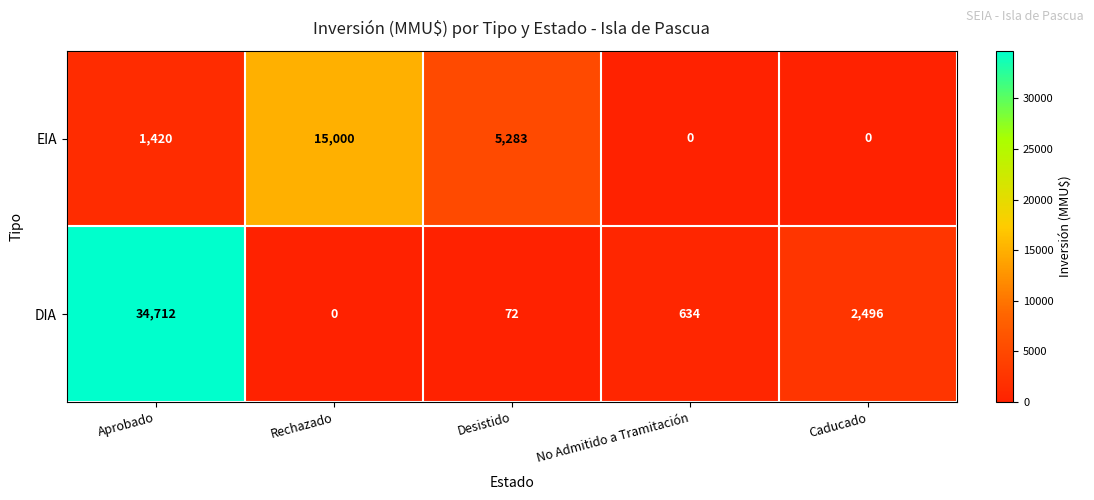

Is it true that EIA equals 26314 at Rechazado?

False